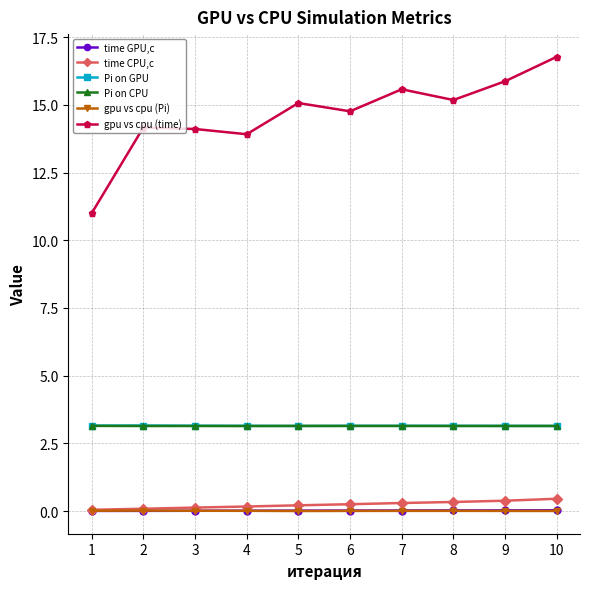

True or false: gpu vs cpu (time) and Pi on GPU intersect in this chart.

False